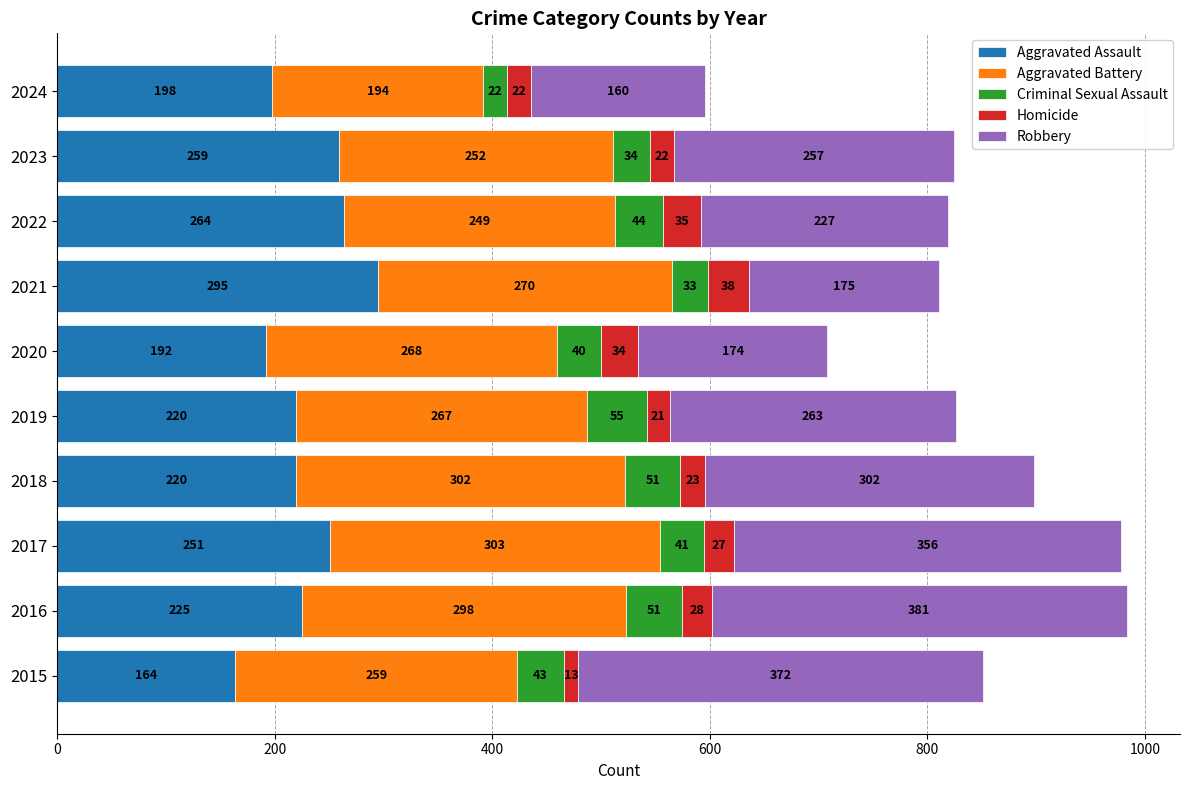

How many values in the Aggravated Assault series are below 225?

5